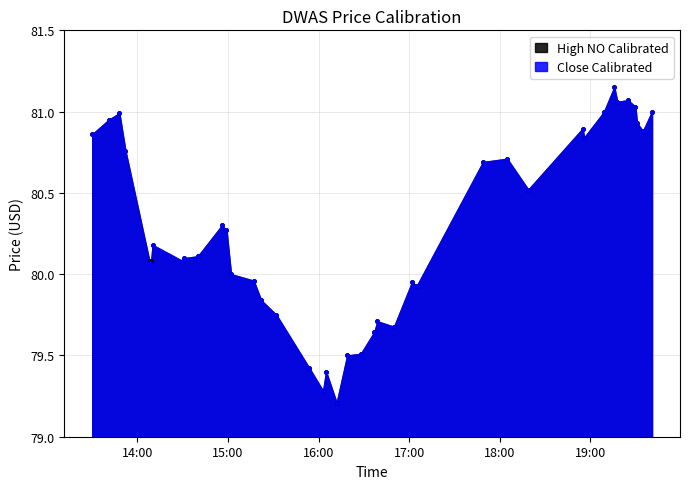

Which series reaches the minimum Y coordinate?

High NO Calibrated